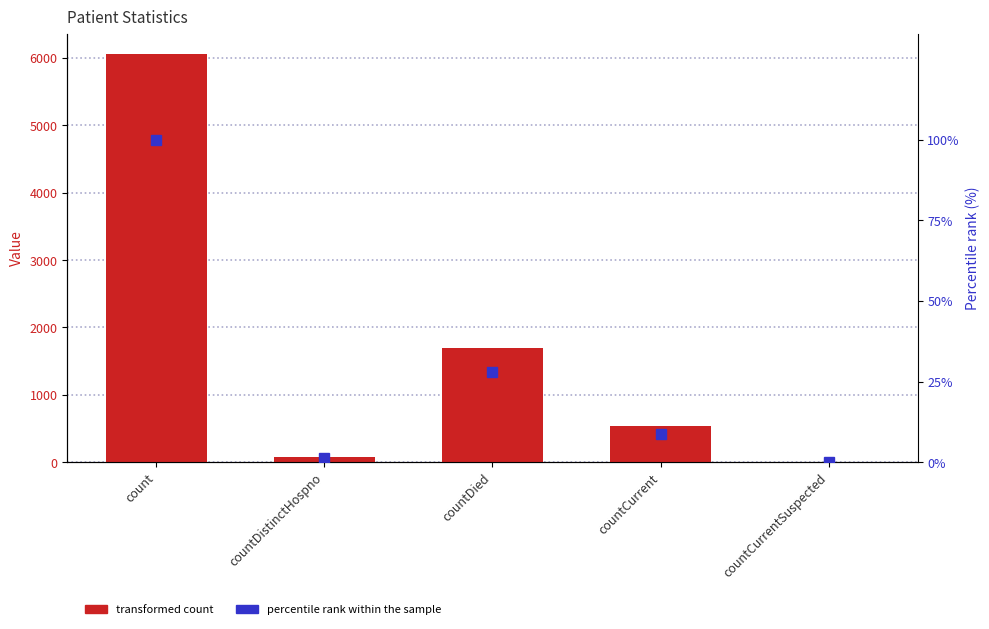

What is the difference between the maximum and minimum values in the percentile rank within the sample series?

100.0